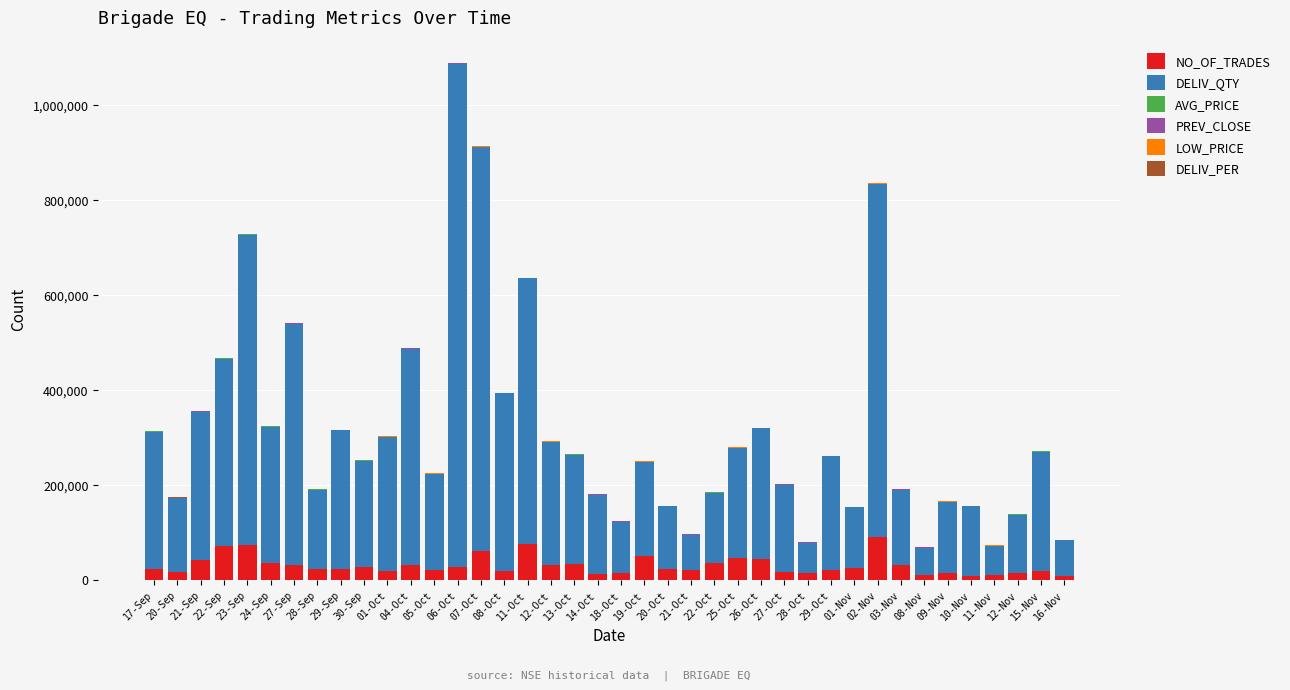

At which category is the sum across all series the highest?

06-Oct